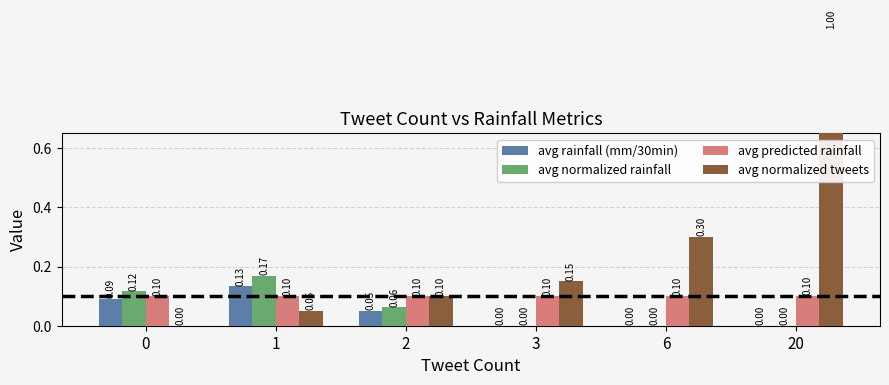

Is the value of avg normalized tweets at 3 greater than the value of avg rainfall (mm/30min) at 1?

Yes